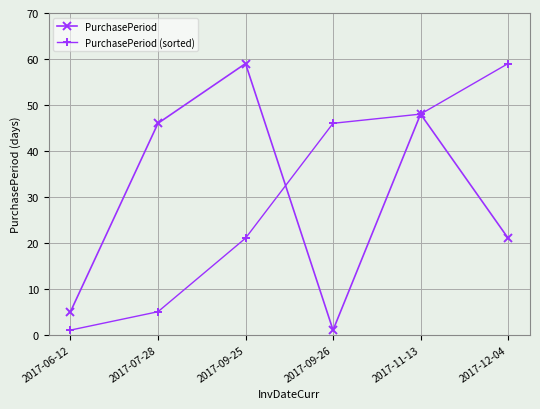

Reading left to right, list all the values displayed in this chart.

PurchasePeriod: 2017-06-12=5	2017-07-28=46	2017-09-25=59	2017-09-26=1	2017-11-13=48	2017-12-04=21
PurchasePeriod (sorted): 2017-06-12=1	2017-07-28=5	2017-09-25=21	2017-09-26=46	2017-11-13=48	2017-12-04=59